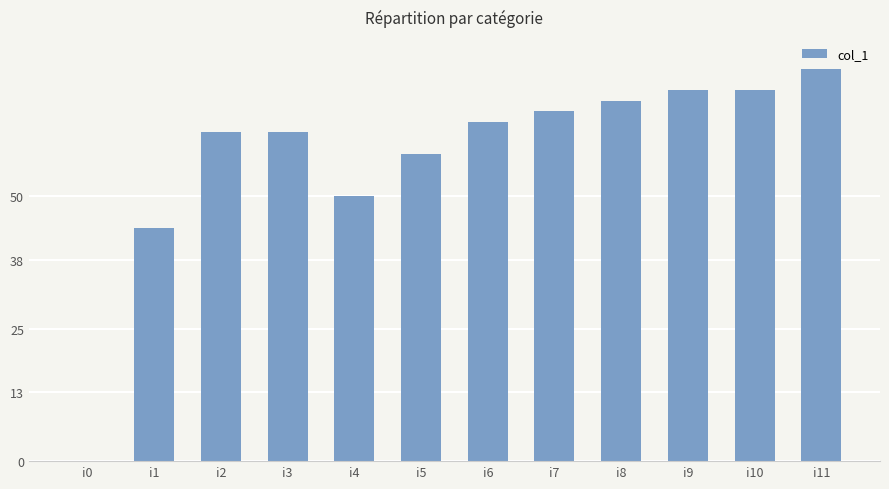

What is the approximate value at i4?

50